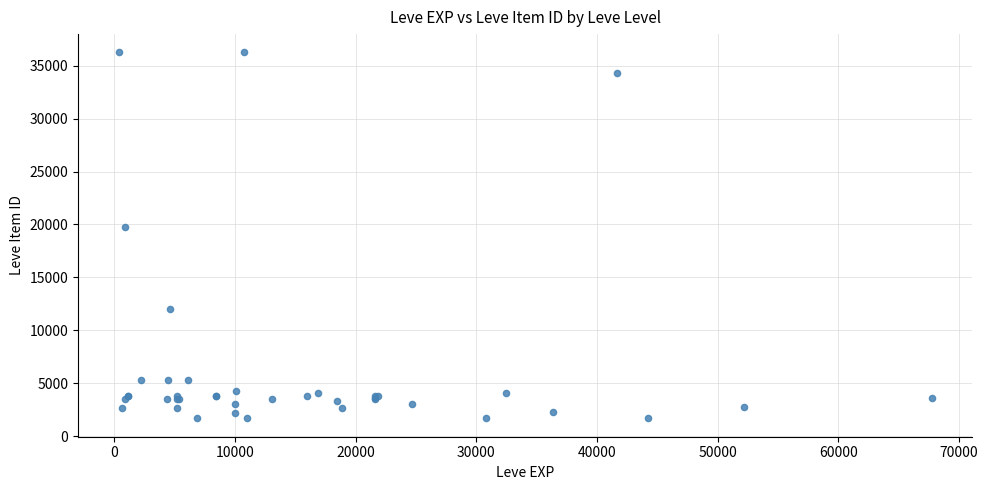

What Y value in the scatter plot is closest to 18967?

19744